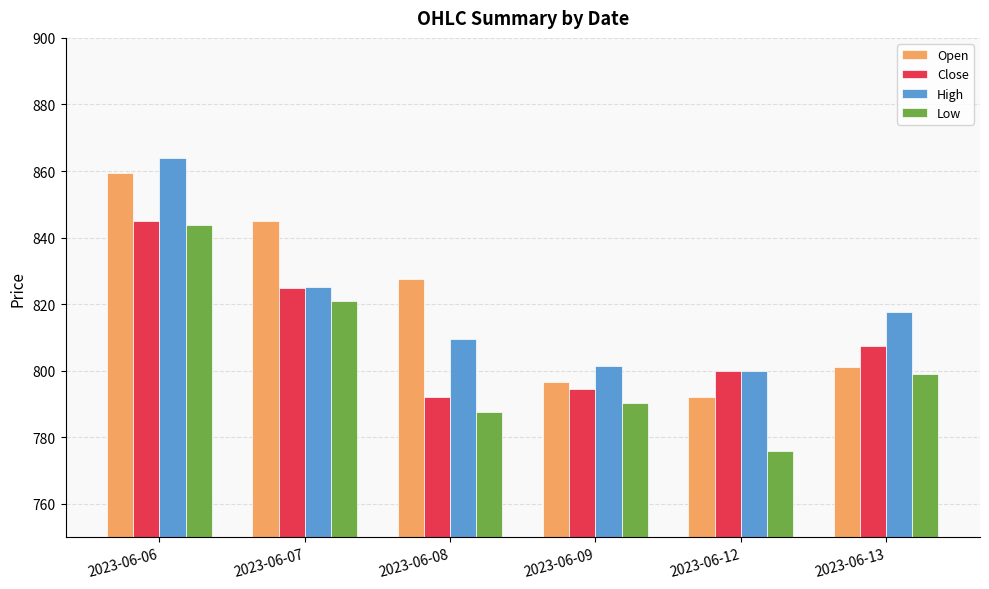

True or false: High has a value of 817.8 at 2023-06-13.

True